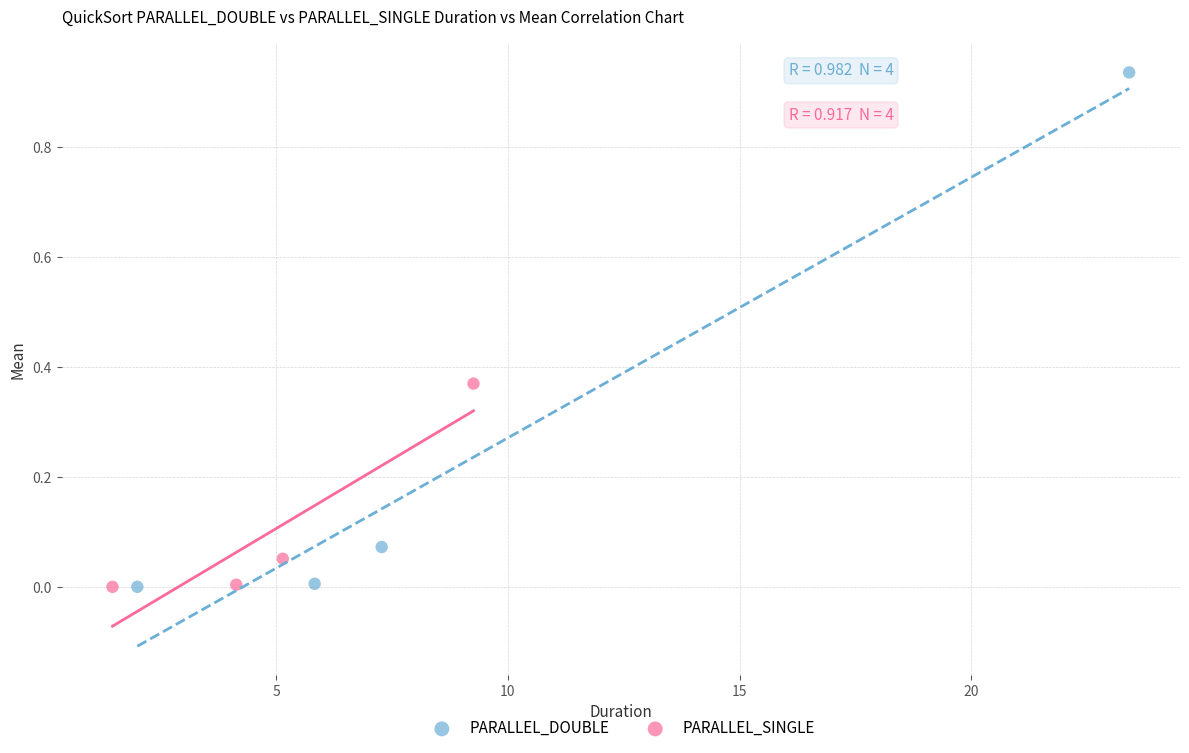

Which series has the widest spread of Y values?

PARALLEL_DOUBLE